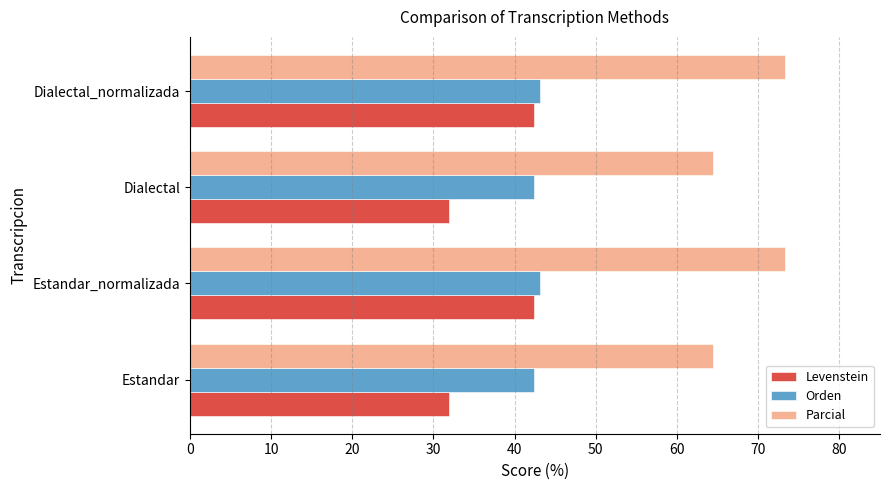

Which series has the largest total across all categories?

Parcial